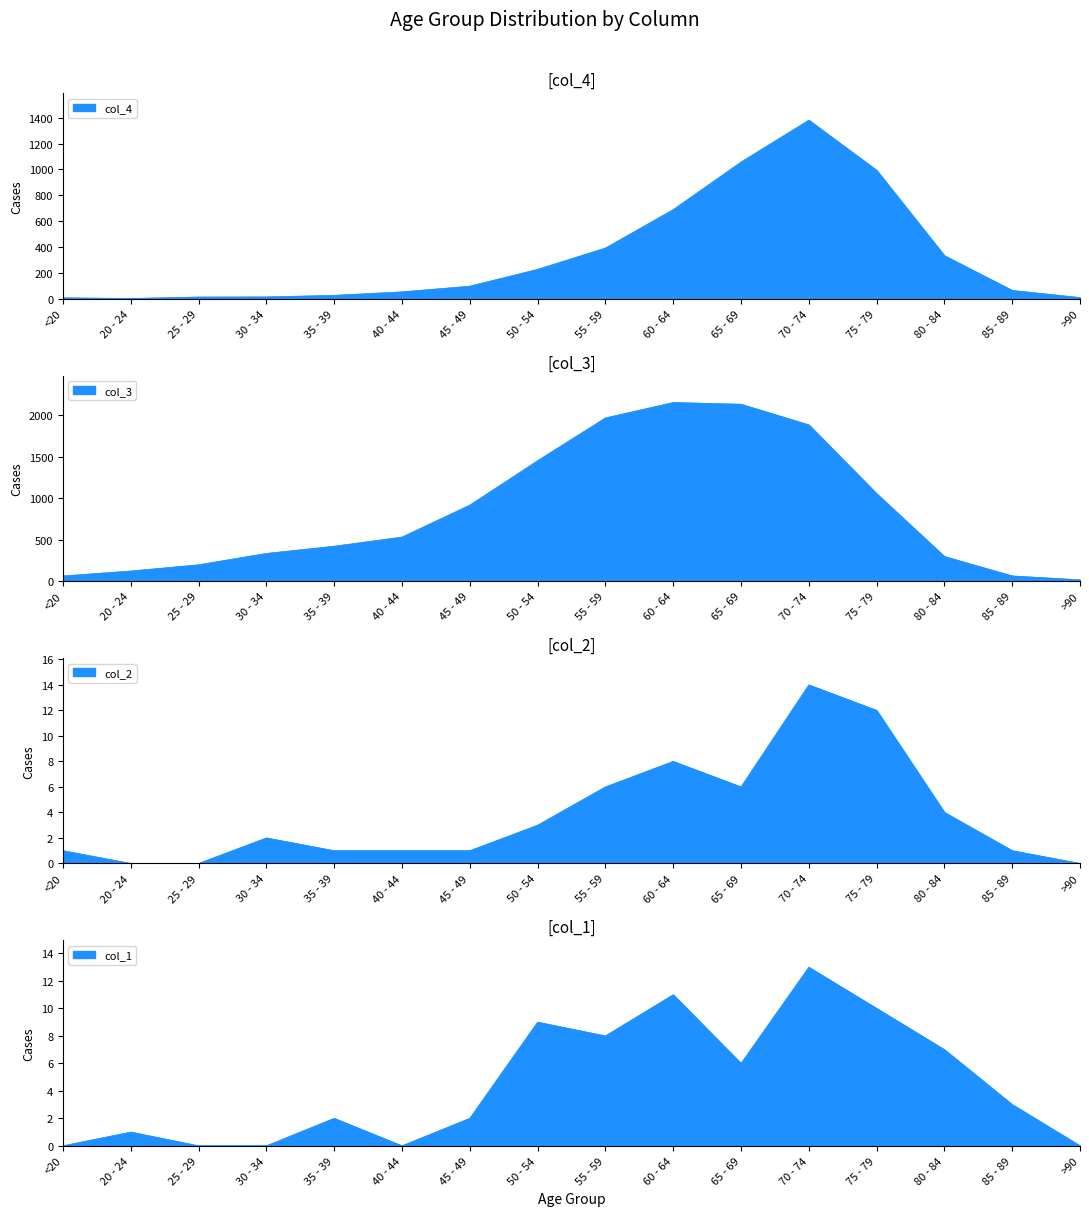

At which category is the sum across all series the highest?

70 - 74